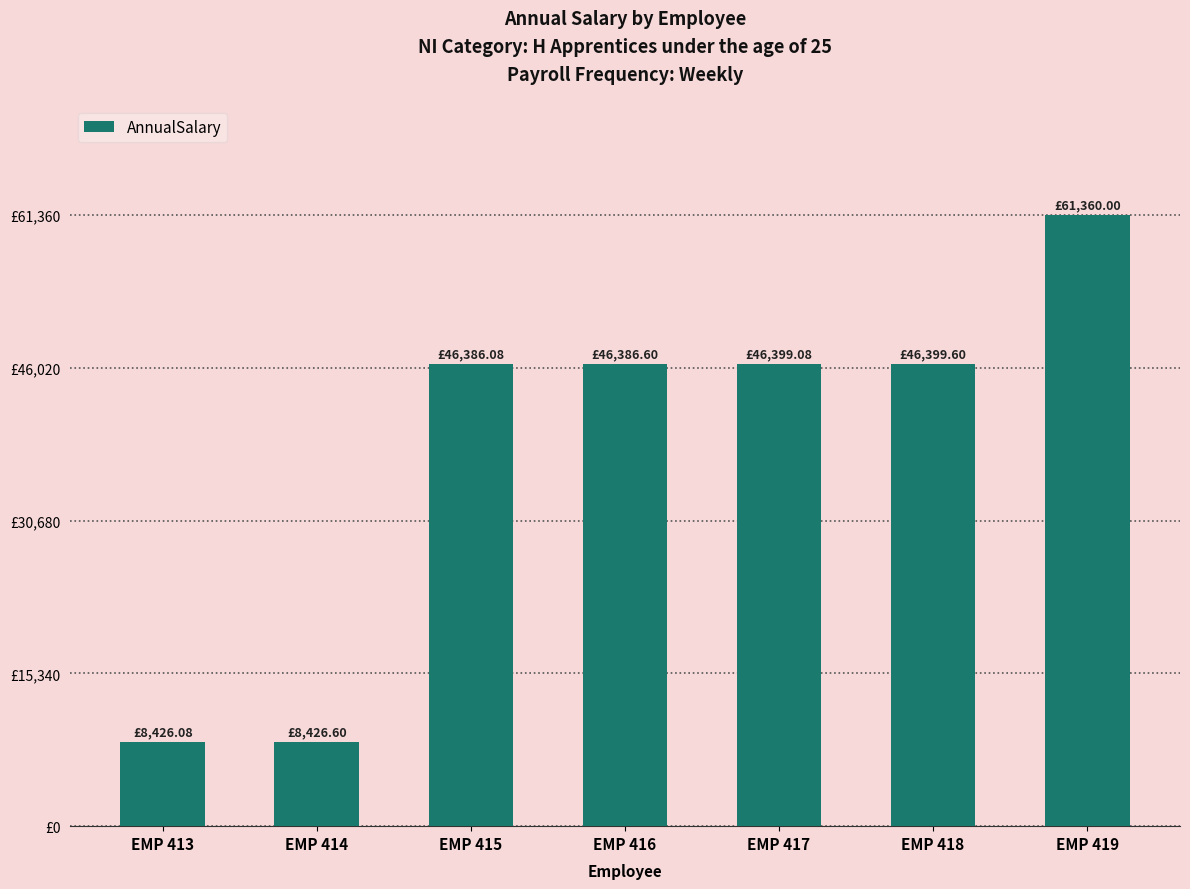

Are the bars horizontal?

No